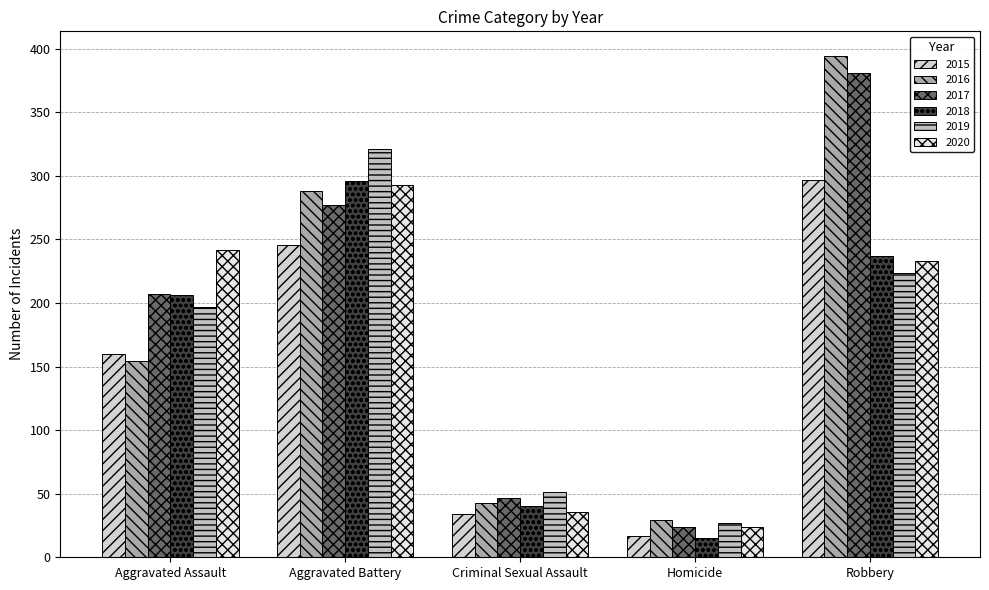

Reading left to right, what are all the values shown in this chart?

2015: 160	246	34	17	297
2016: 154	288	43	29	394
2017: 207	277	47	24	381
2018: 206	296	40	15	237
2019: 197	321	51	27	224
2020: 242	293	36	24	233